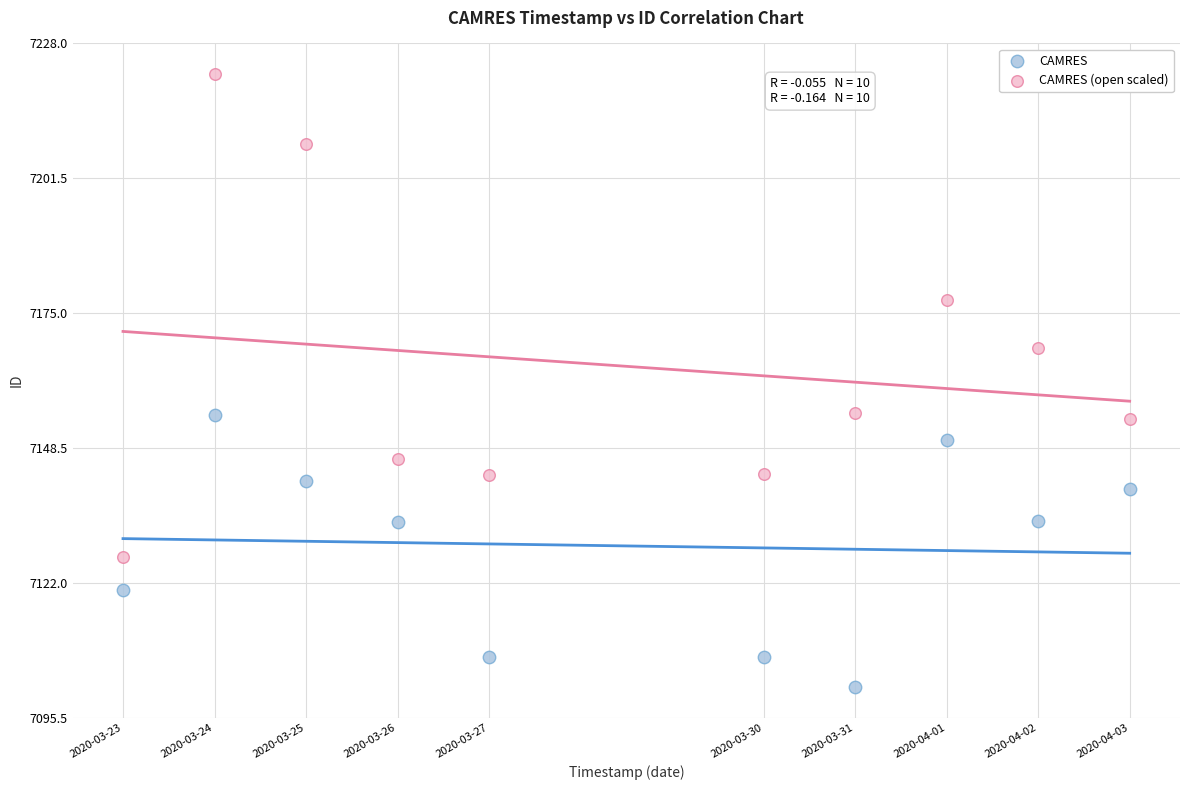

Which series has the widest spread of Y values?

CAMRES (open scaled)